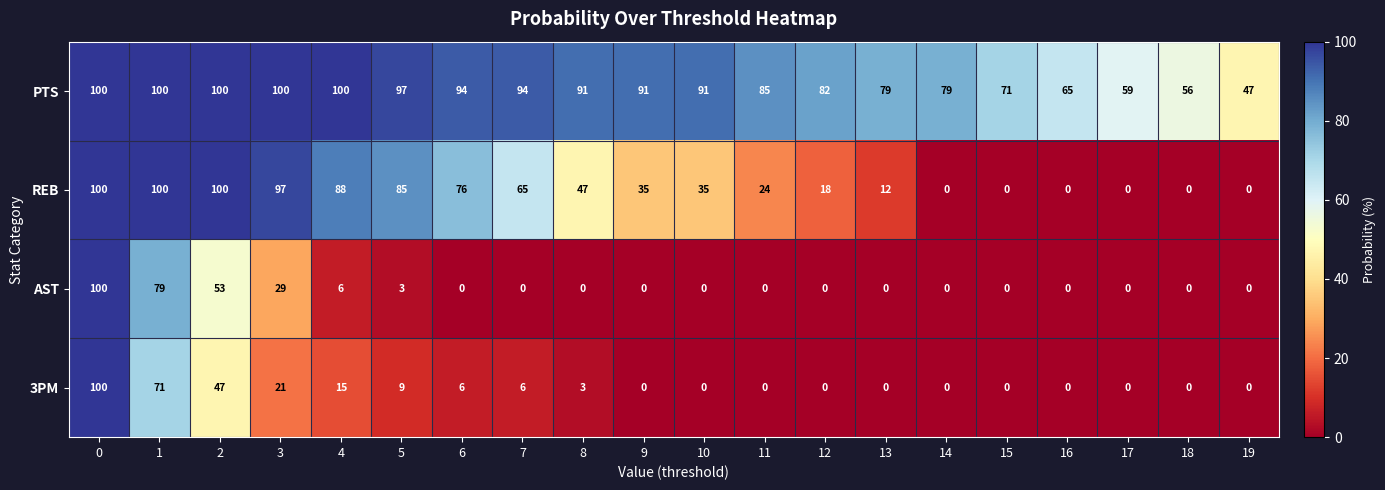

How many positive values does the 3PM series have?

9